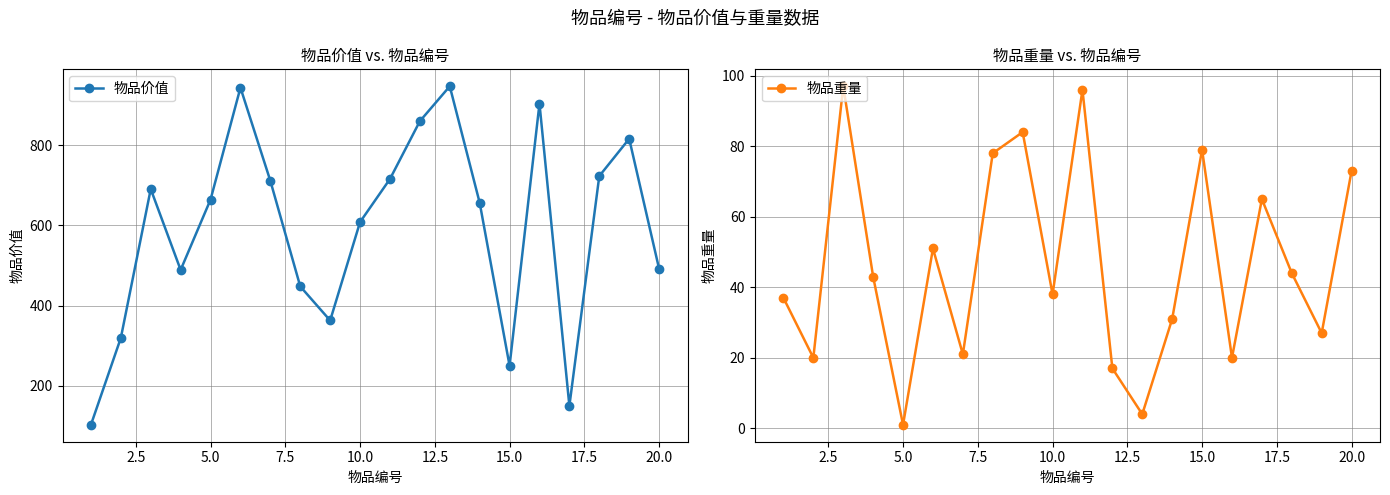

Which series has the largest total across all categories?

物品价值